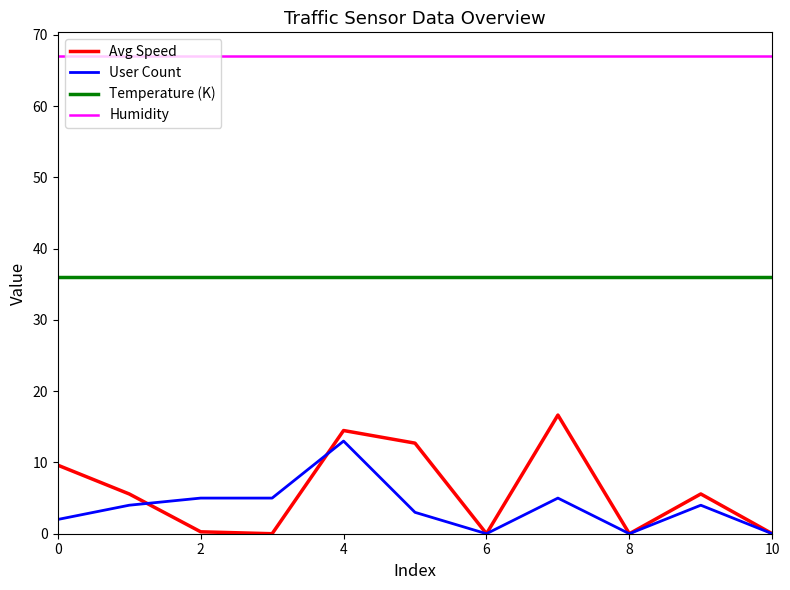

True or false: User Count and Avg Speed intersect in this chart.

True